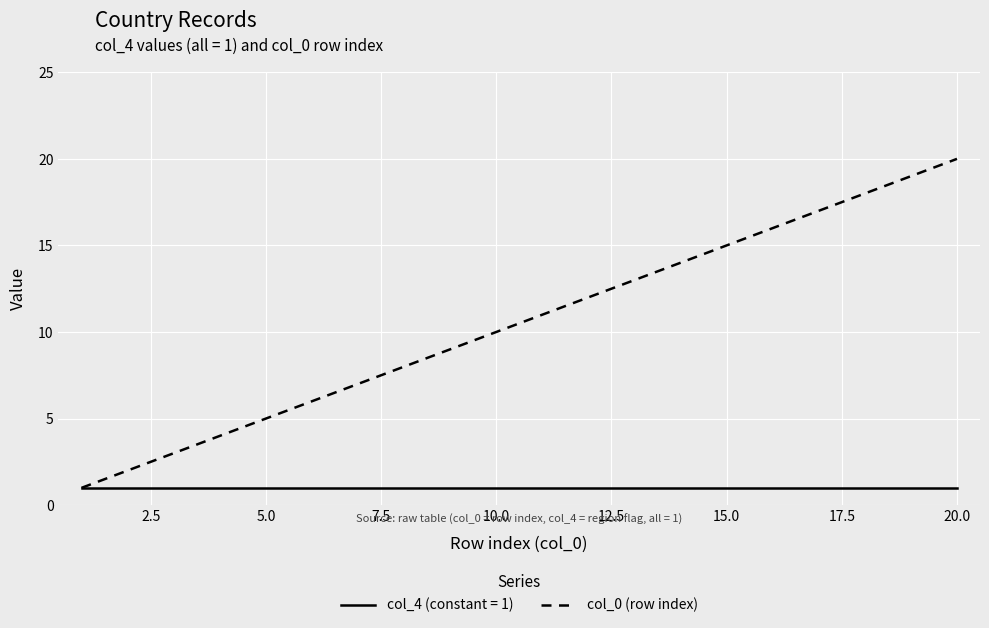

Rank the series by their average value, from highest to lowest.

col_0 (row index), col_4 (constant = 1)